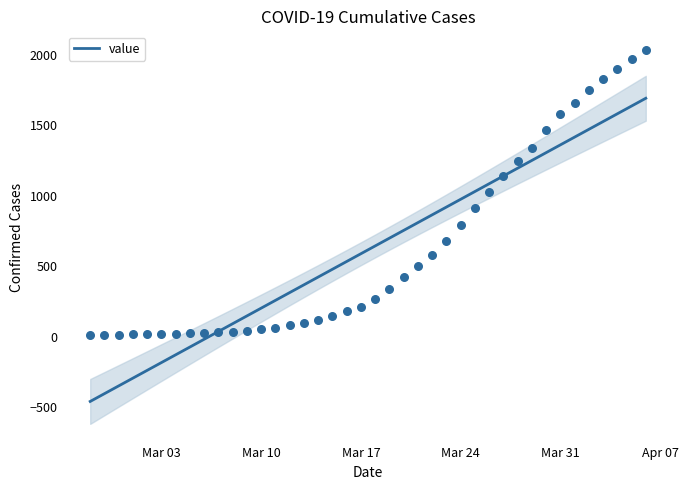

What is the minimum value for value?

-457.5